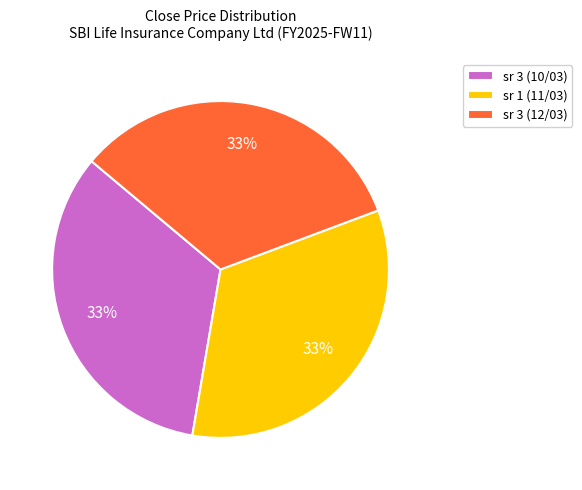

Does sr 3 (12/03) represent more than half of the total?

No